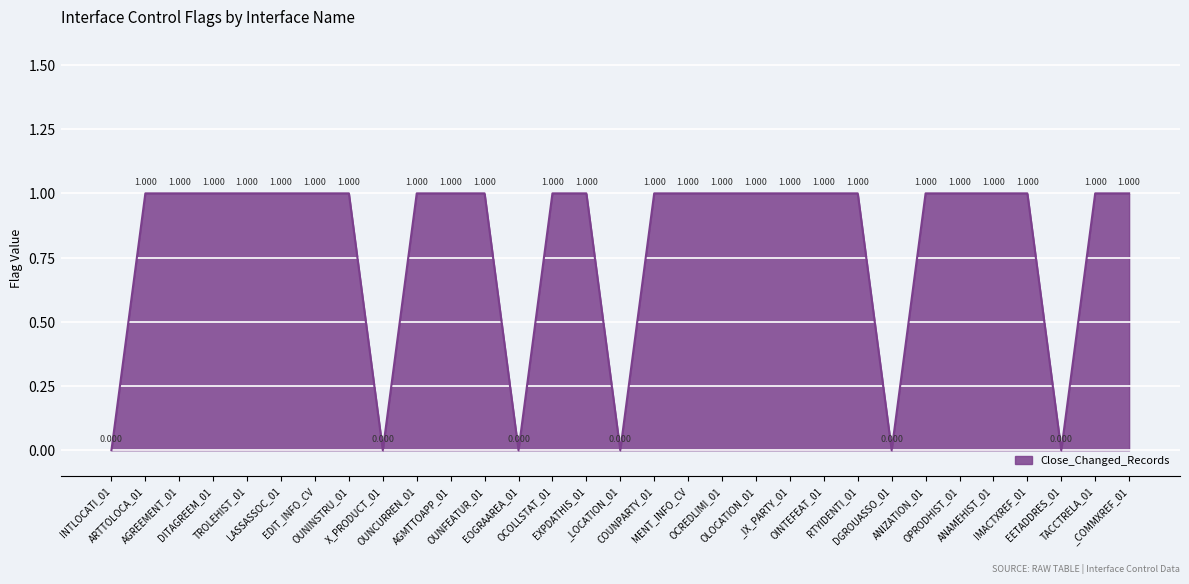

Is this an area chart (filled region under the line)?

Yes